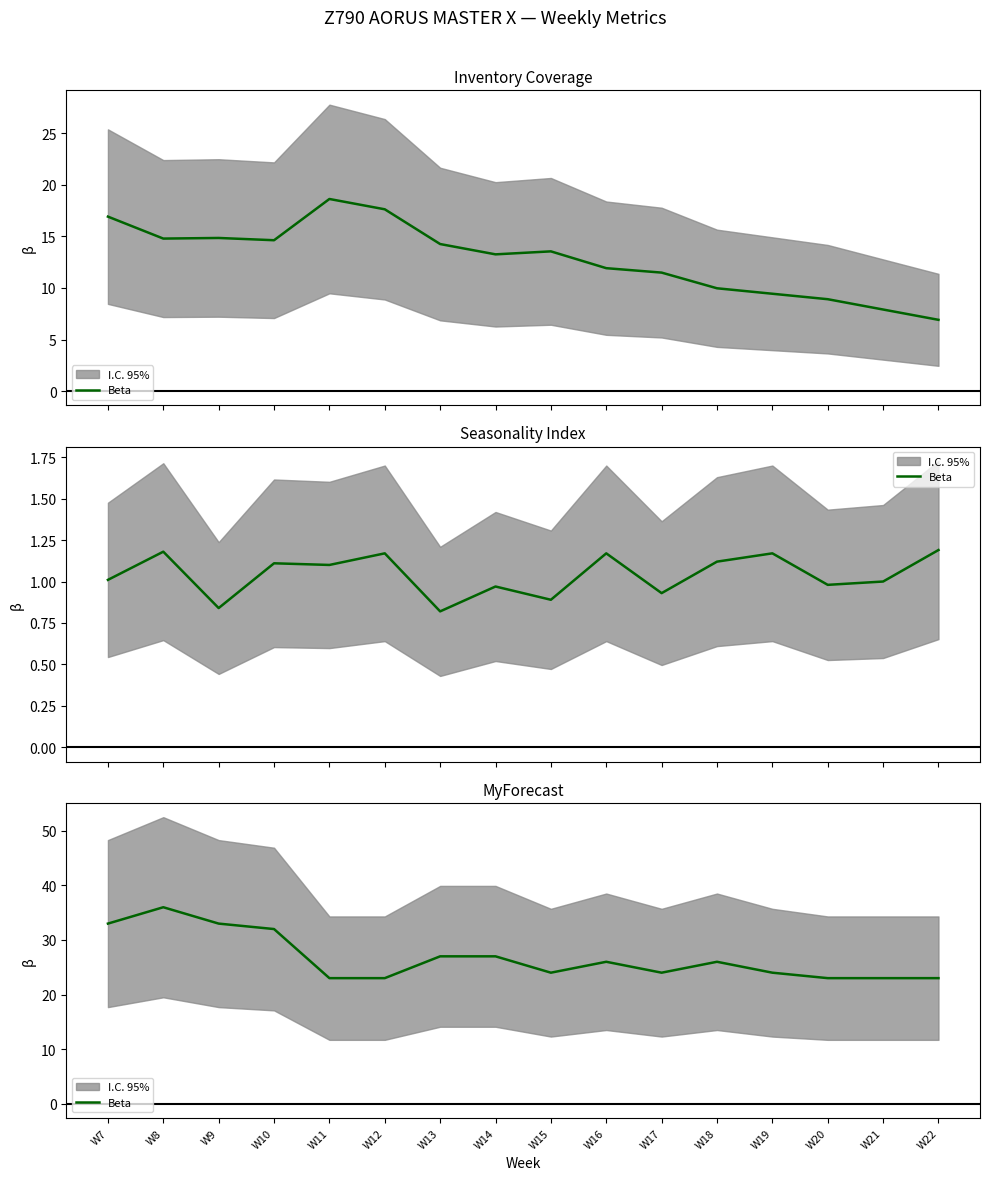

What is the sum of all values?

427